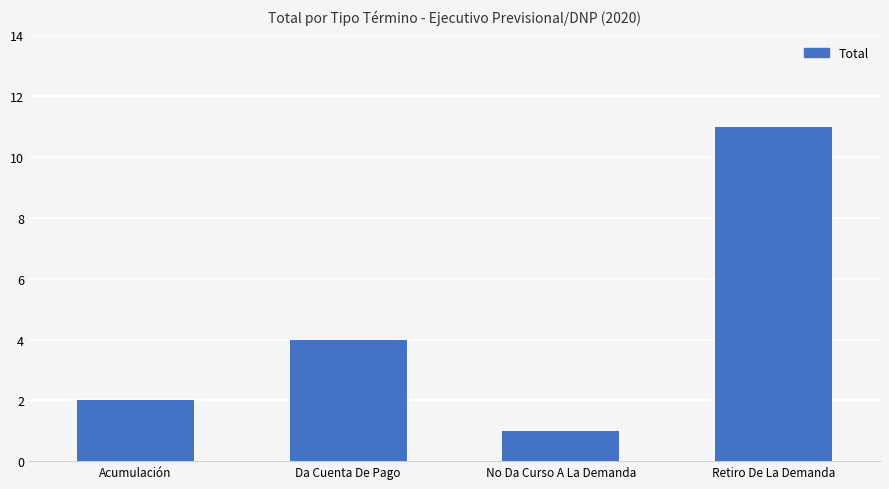

How many bars are there in total?

4